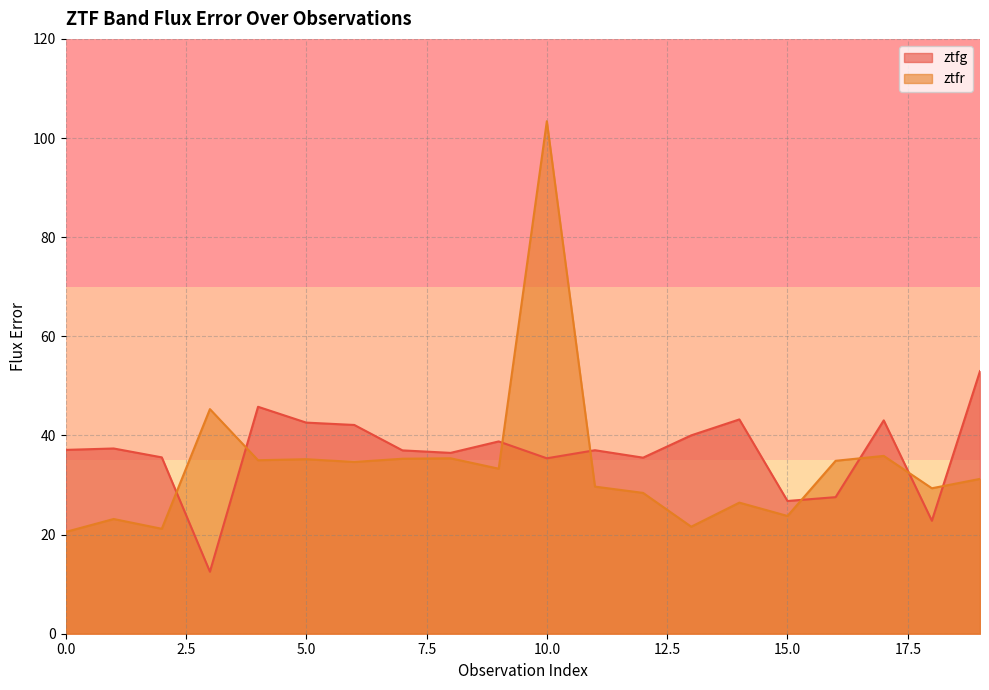

What is the sum of all ztfg values?

729.6